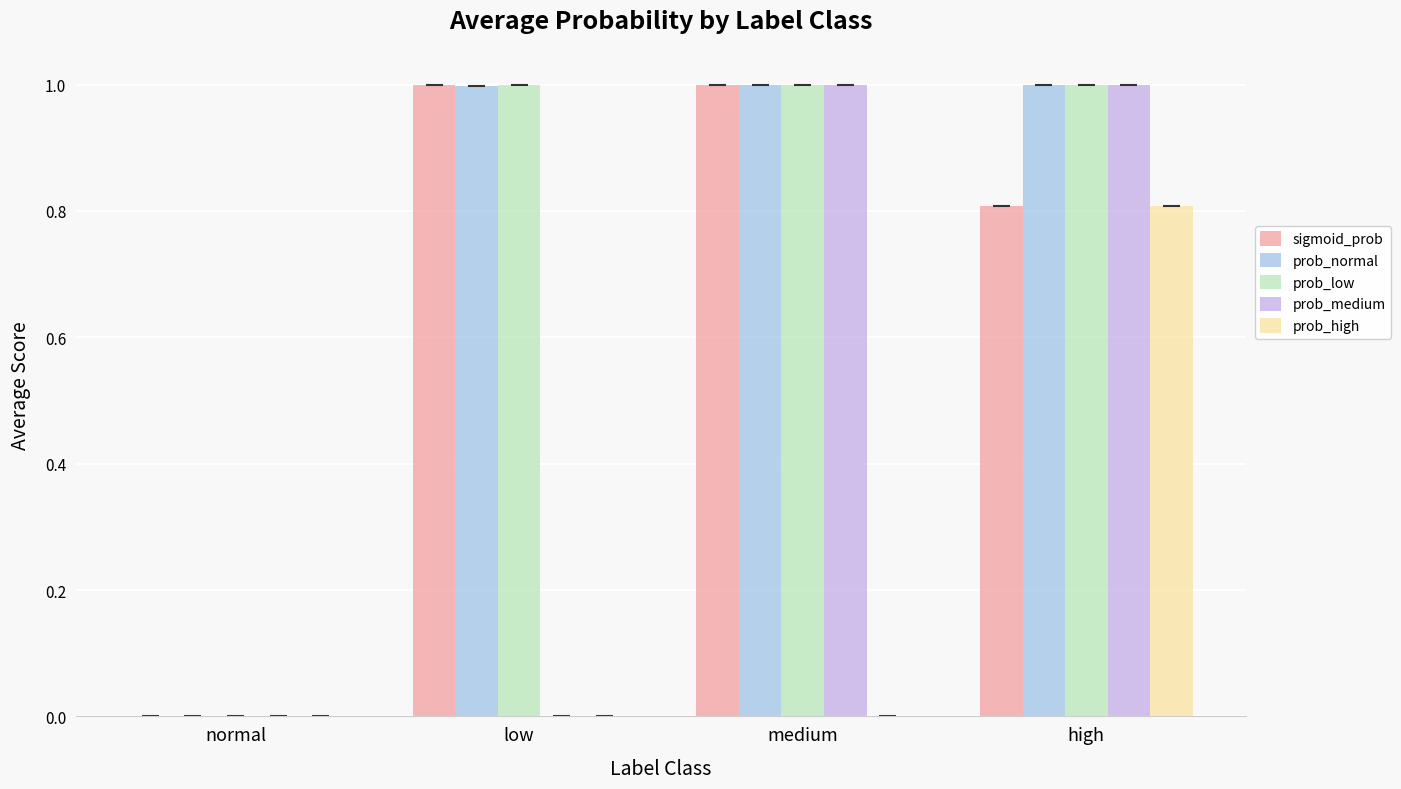

How many categories are shown in the chart?

4